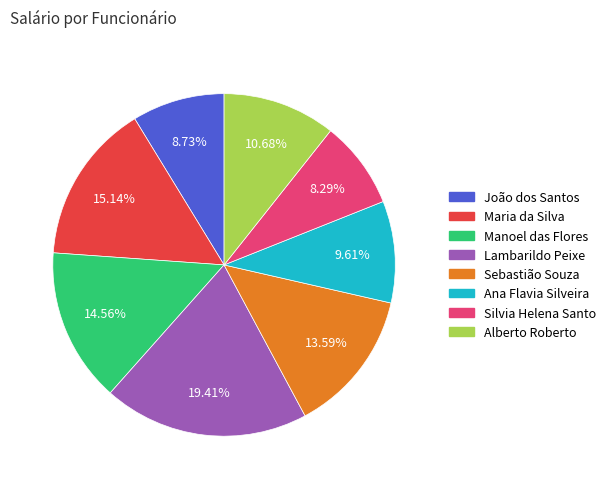

How much of the chart is everything except Silvia Helena Santo?

91.7%